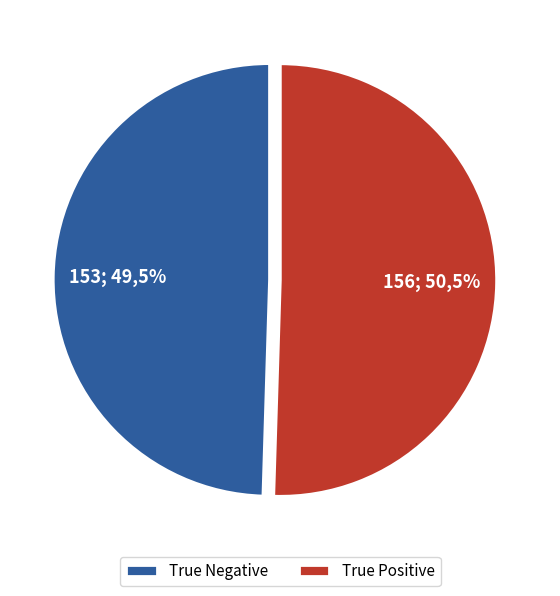

Is it true that True Positive is 50% of the pie?

True